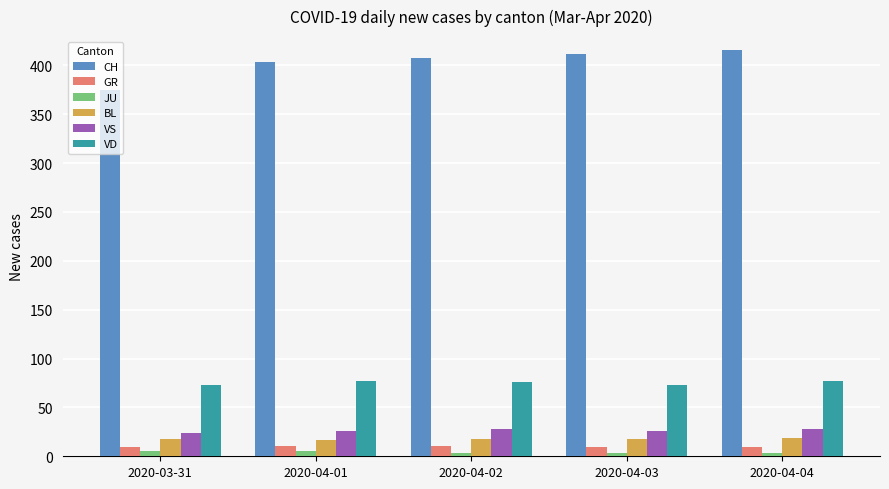

What is the minimum value for BL?

17